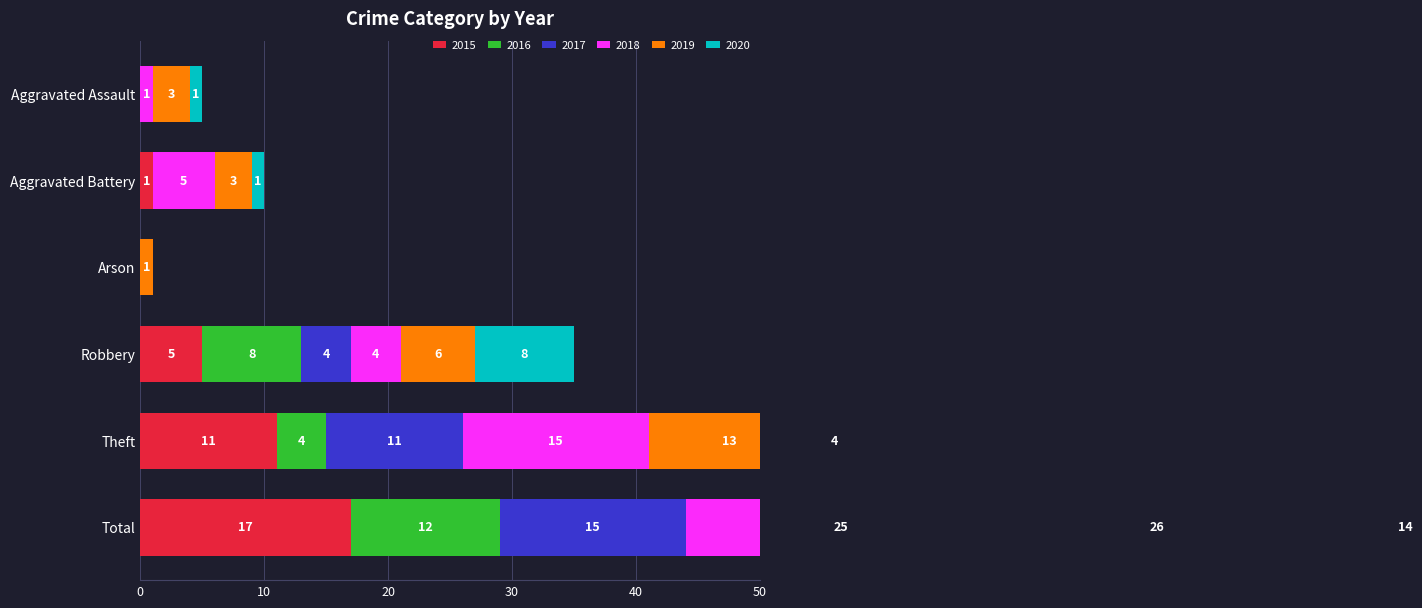

Reading right to left, extract all data points from this chart.

2015: Total=17	Theft=11	Robbery=5	Arson=0	Aggravated Battery=1	Aggravated Assault=0
2016: Total=12	Theft=4	Robbery=8	Arson=0	Aggravated Battery=0	Aggravated Assault=0
2017: Total=15	Theft=11	Robbery=4	Arson=0	Aggravated Battery=0	Aggravated Assault=0
2018: Total=25	Theft=15	Robbery=4	Arson=0	Aggravated Battery=5	Aggravated Assault=1
2019: Total=26	Theft=13	Robbery=6	Arson=1	Aggravated Battery=3	Aggravated Assault=3
2020: Total=14	Theft=4	Robbery=8	Arson=0	Aggravated Battery=1	Aggravated Assault=1